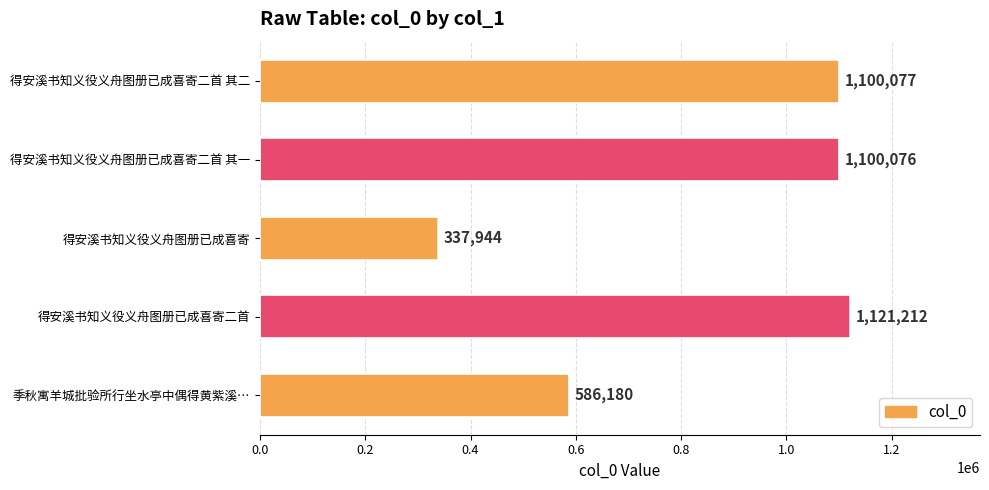

How many series are shown in this chart?

1